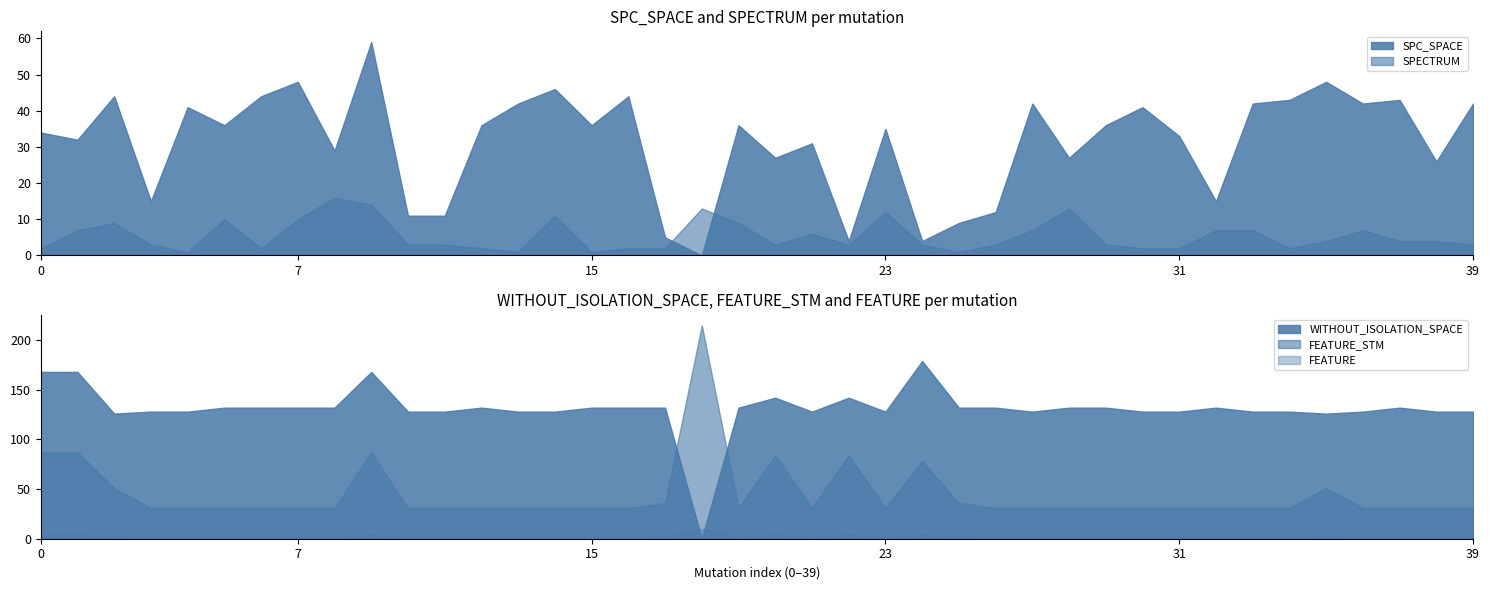

Reading left to right, transcribe all the data shown in this chart.

SPC_SPACE: 0=34	1=32	2=44	3=15	4=41	5=36	6=44	7=48	8=29	9=59	10=11	11=11	12=36	13=42	14=46	15=36	16=44	17=5	18=0	19=36	20=27	21=31	22=4	23=35	24=4	25=9	26=12	27=42	28=27	29=36	30=41	31=33	32=15	33=42	34=43	35=48	36=42	37=43	38=26	39=42
SPECTRUM: 0=2	1=7	2=9	3=3	4=1	5=10	6=2	7=10	8=16	9=14	10=3	11=3	12=2	13=1	14=11	15=1	16=2	17=2	18=13	19=9	20=3	21=6	22=3	23=12	24=3	25=1	26=3	27=7	28=13	29=3	30=2	31=2	32=7	33=7	34=2	35=4	36=7	37=4	38=4	39=3
FEATURE_STM: 0=87	1=87	2=51	3=31	4=31	5=31	6=31	7=31	8=31	9=87	10=31	11=31	12=31	13=31	14=31	15=31	16=31	17=36	18=215	19=31	20=84	21=31	22=84	23=31	24=78	25=36	26=31	27=31	28=31	29=31	30=31	31=31	32=31	33=31	34=31	35=51	36=31	37=31	38=31	39=31
WITHOUT_ISOLATION_SPACE: 0=168	1=168	2=126	3=128	4=128	5=132	6=132	7=132	8=132	9=168	10=128	11=128	12=132	13=128	14=128	15=132	16=132	17=132	18=0	19=132	20=142	21=128	22=142	23=128	24=179	25=132	26=132	27=128	28=132	29=132	30=128	31=128	32=132	33=128	34=128	35=126	36=128	37=132	38=128	39=128
FEATURE: 0=4	1=4	2=2	3=1	4=1	5=1	6=1	7=1	8=1	9=4	10=1	11=1	12=1	13=1	14=1	15=1	16=1	17=2	18=10	19=1	20=4	21=1	22=4	23=1	24=4	25=2	26=1	27=1	28=1	29=1	30=1	31=1	32=1	33=1	34=1	35=2	36=1	37=1	38=1	39=1